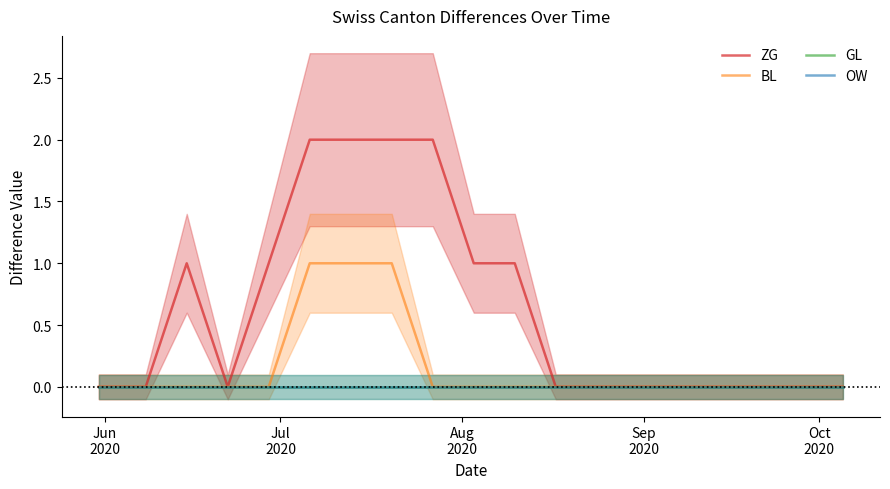

How many data points does each series have?

20